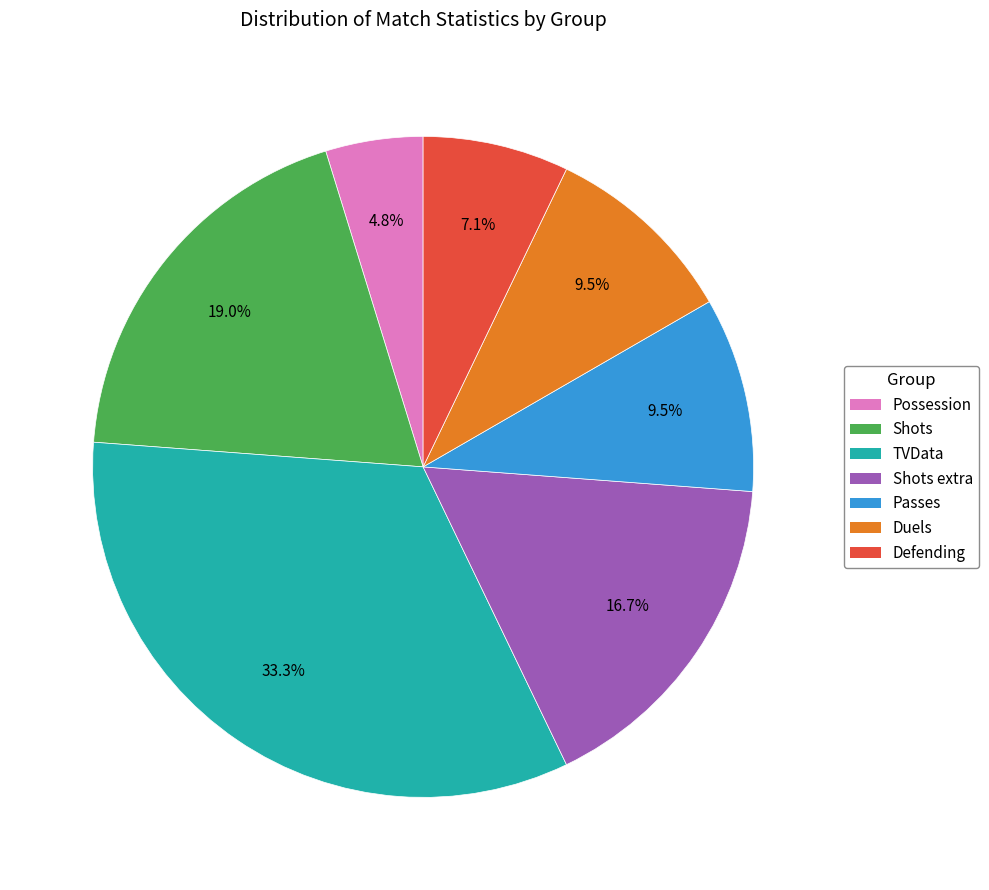

Is there a majority slice in this chart?

No